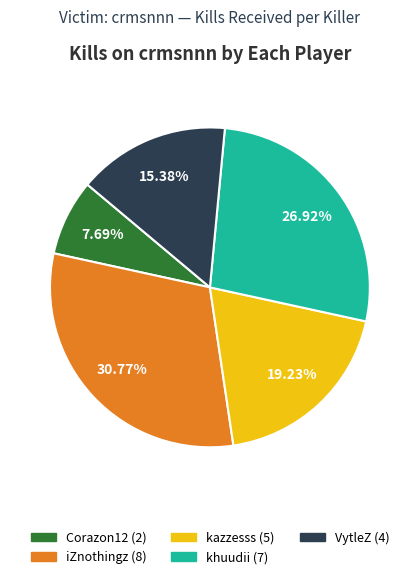

Does any single category account for the majority?

No